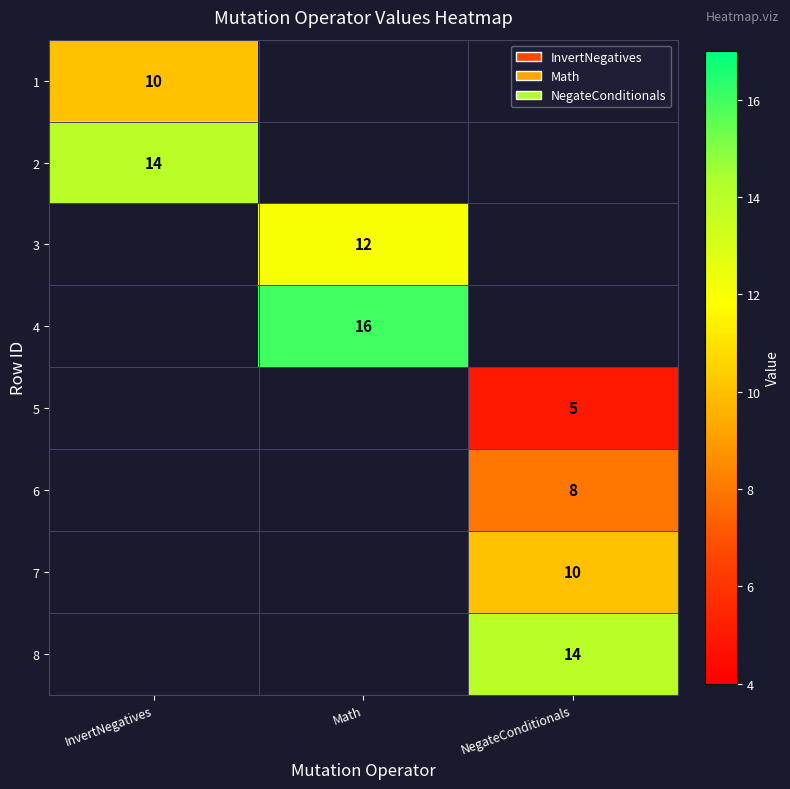

At how many categories does at least one series exceed 6?

3